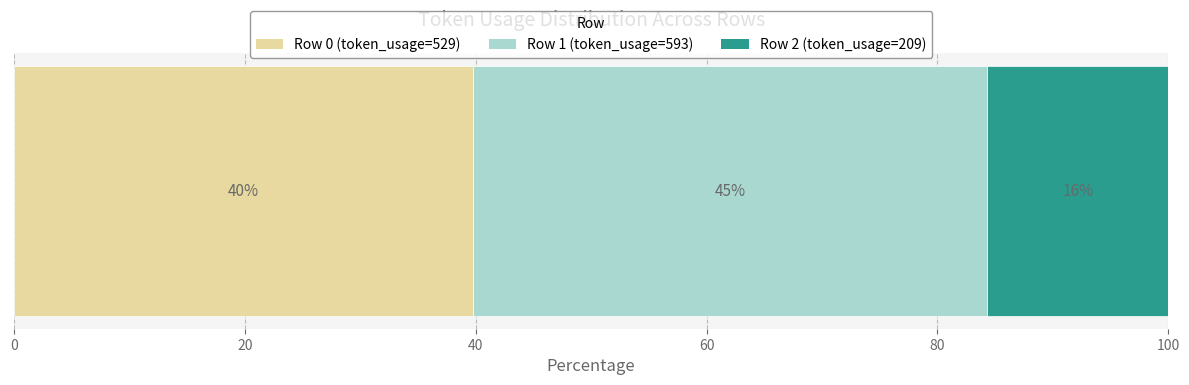

Reading left to right, list all the values displayed in this chart.

0=529	1=593	2=209